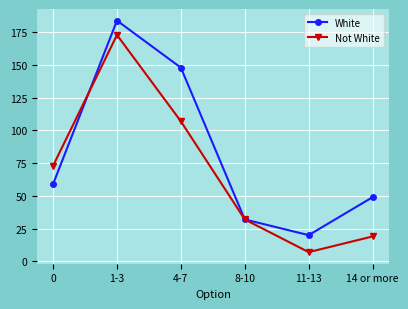

What is the highest value of the Not White series?

173